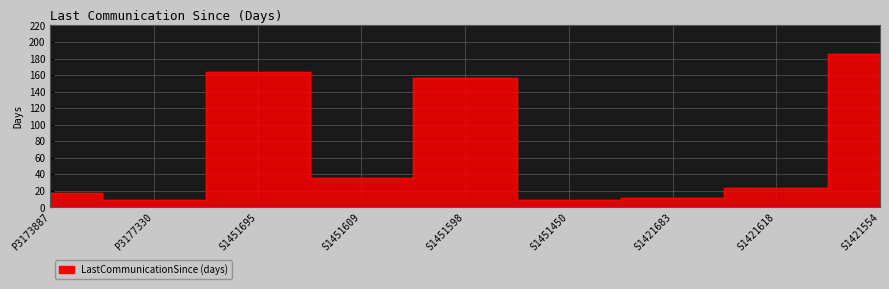

True or false: the data shows 9 at S1451450.

True